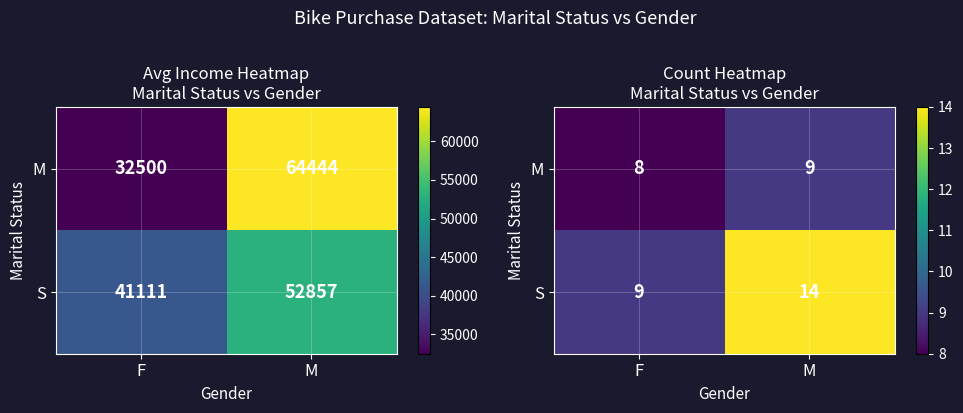

List the series in order of their overall mean, highest first.

S, M